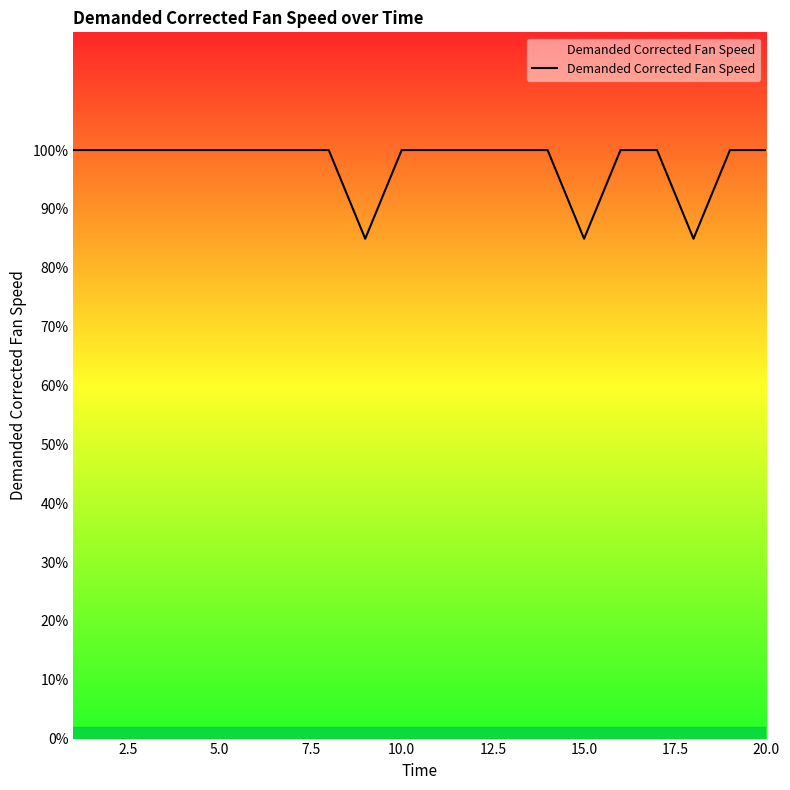

What is the minimum value shown in the chart?

84.9